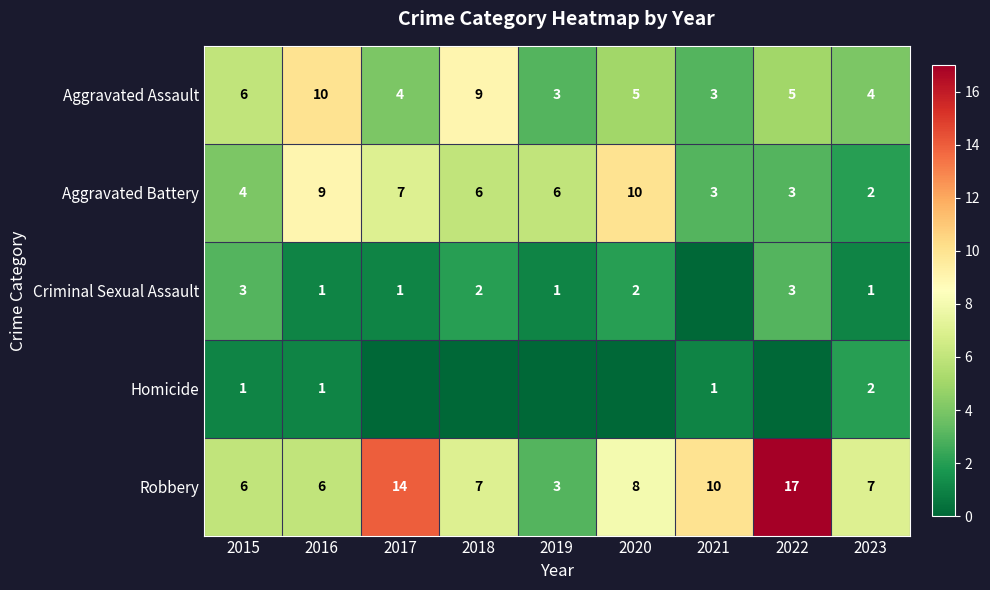

Is the value of Criminal Sexual Assault at 2023 greater than the value of Aggravated Battery at 2019?

No